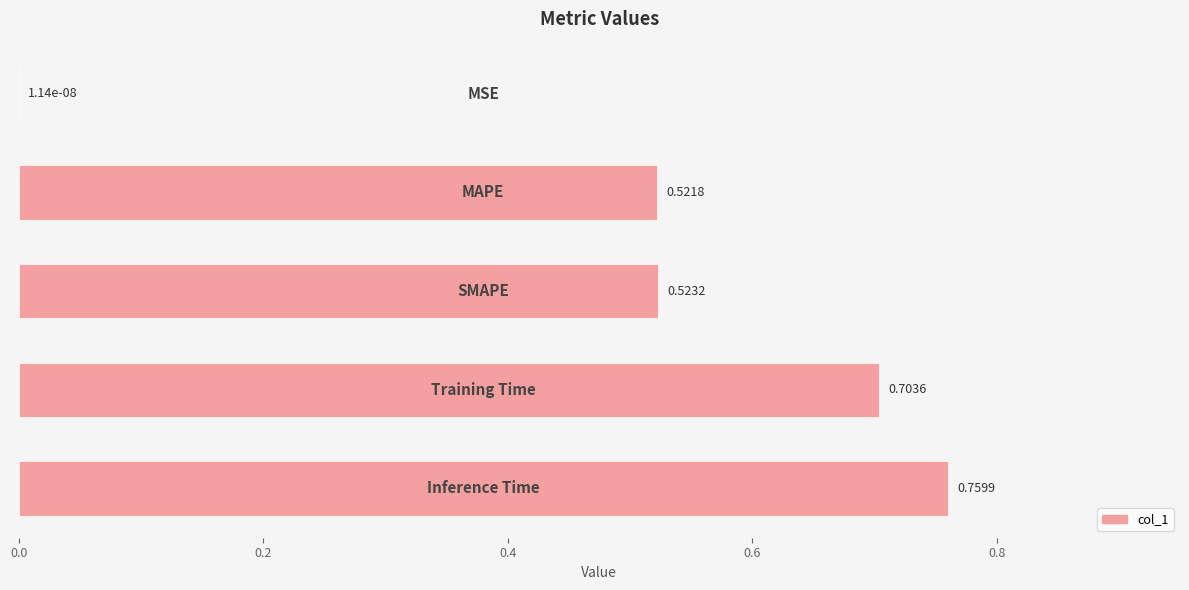

What is the sum of all values?

2.5